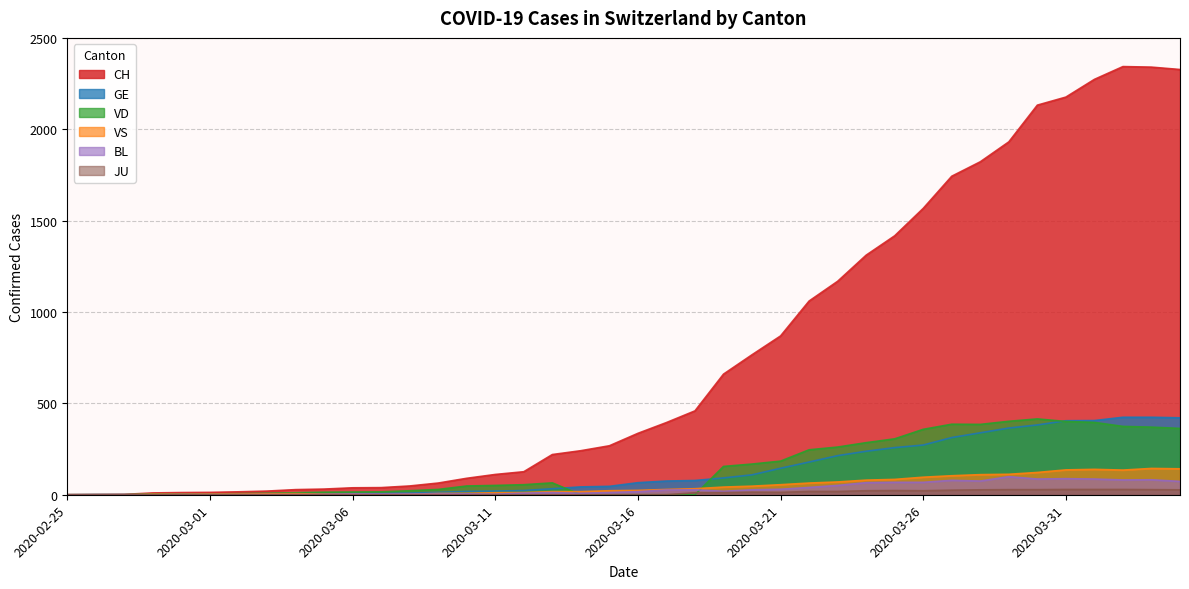

True or false: CH and VD intersect in this chart.

False